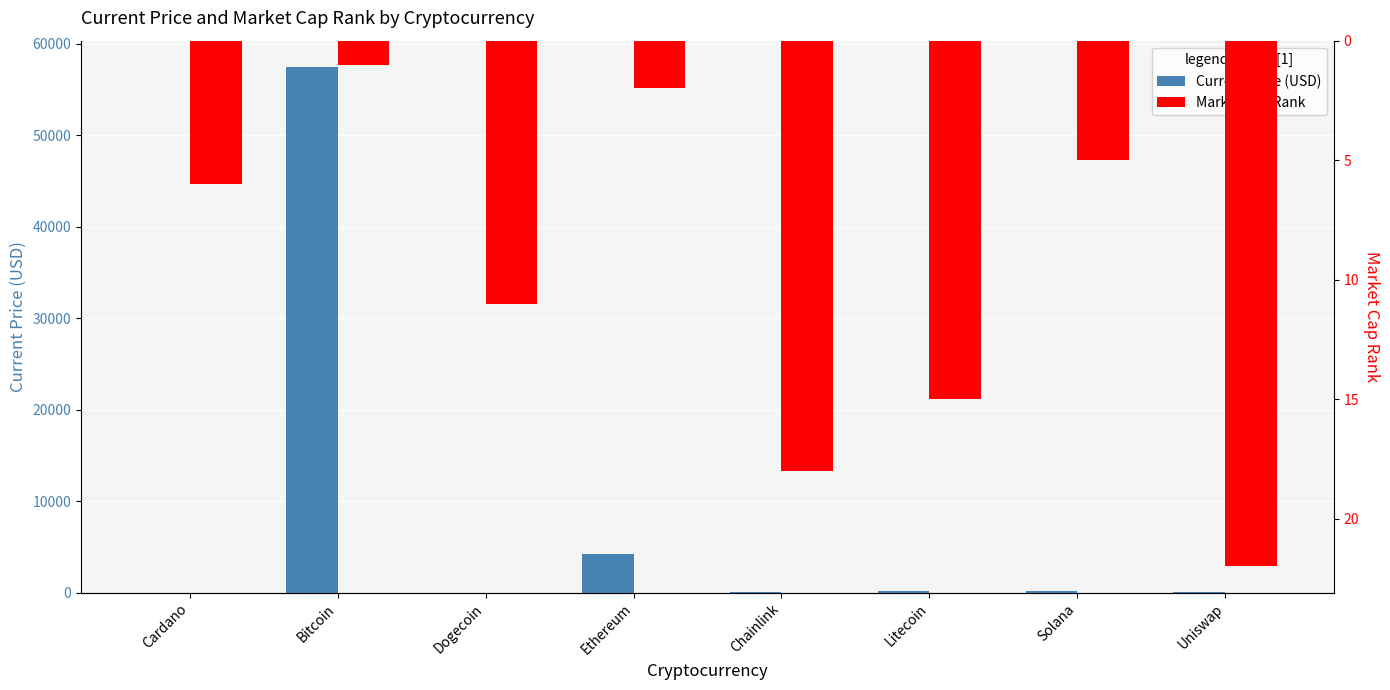

At which category does the chart reach its minimum across all series?

Dogecoin